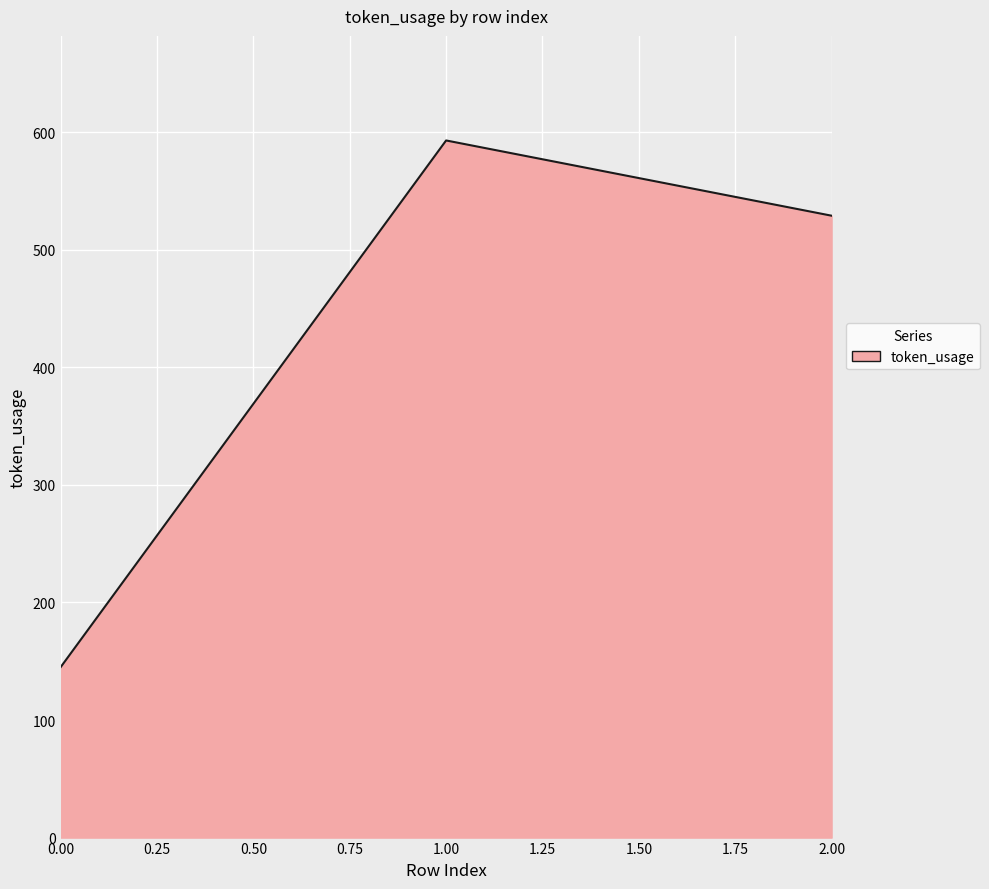

Rank the categories by value from highest to lowest.

1.00, 2.00, 0.00